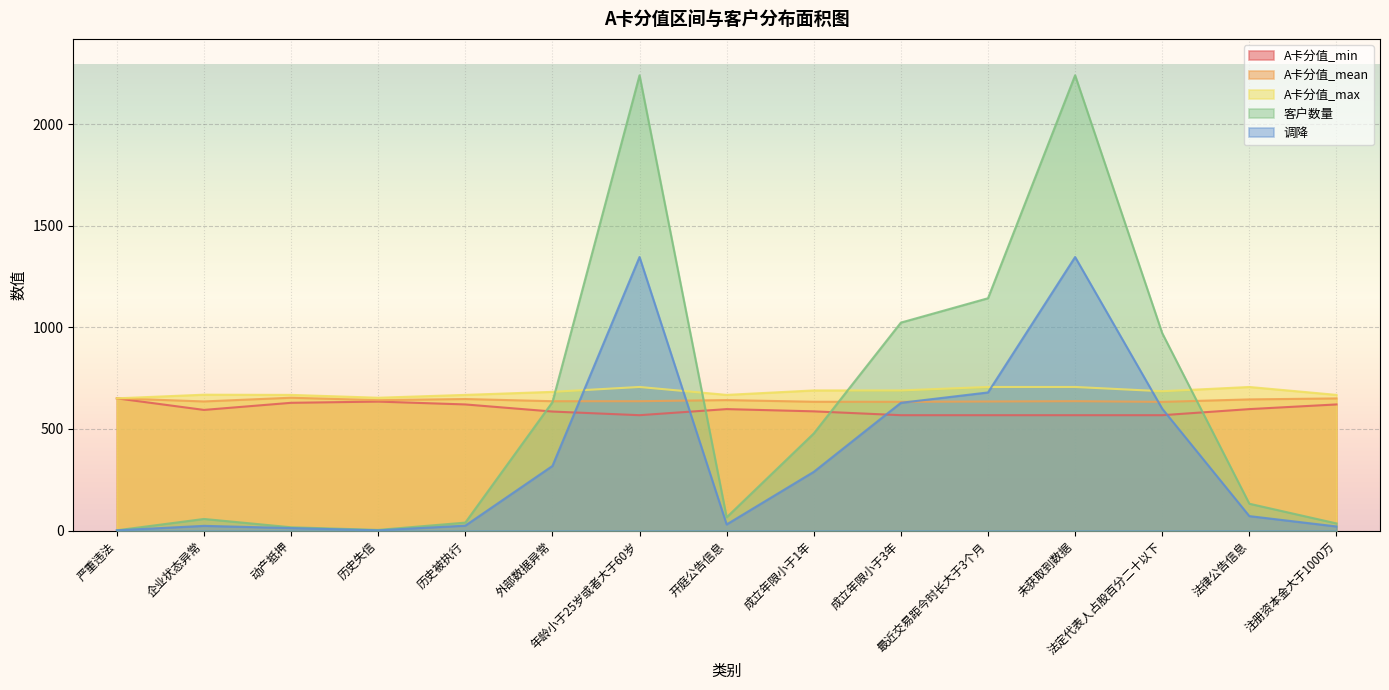

What is the difference between the maximum and second lowest values in the 调降 series?

1346.0